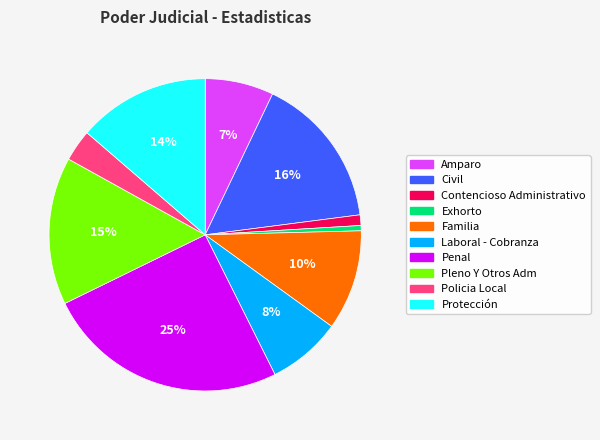

To the nearest percent, what percentage of the pie is Laboral - Cobranza?

8%